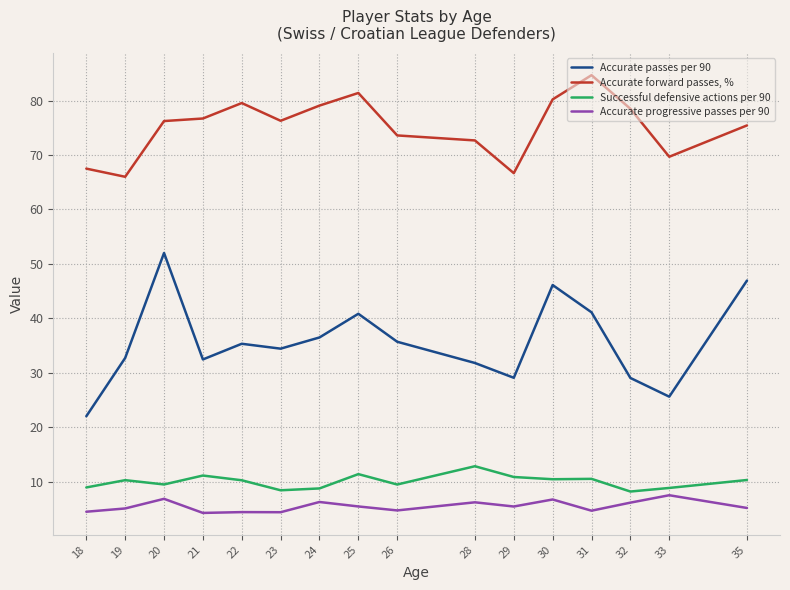

The Accurate passes per 90 series shows 25.6 at 33. True or false?

True